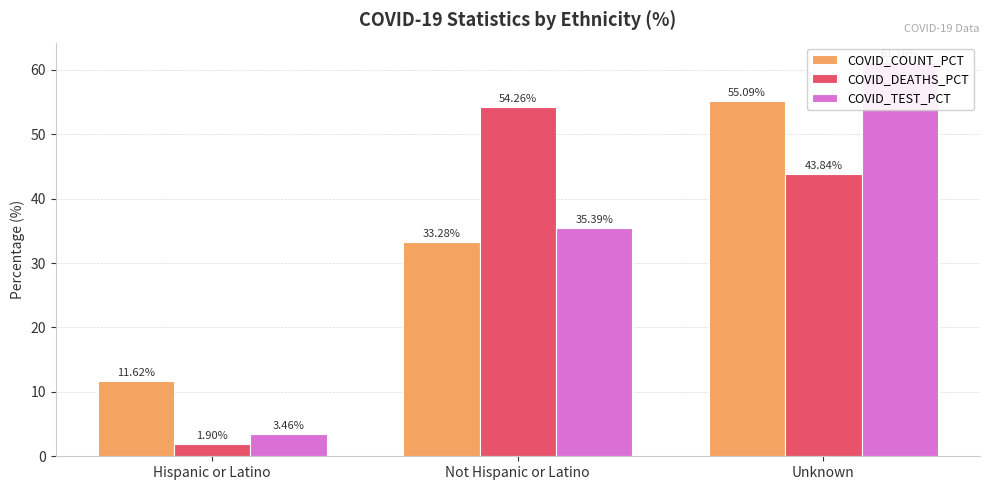

What is the average value of the COVID_COUNT_PCT series?

33.3